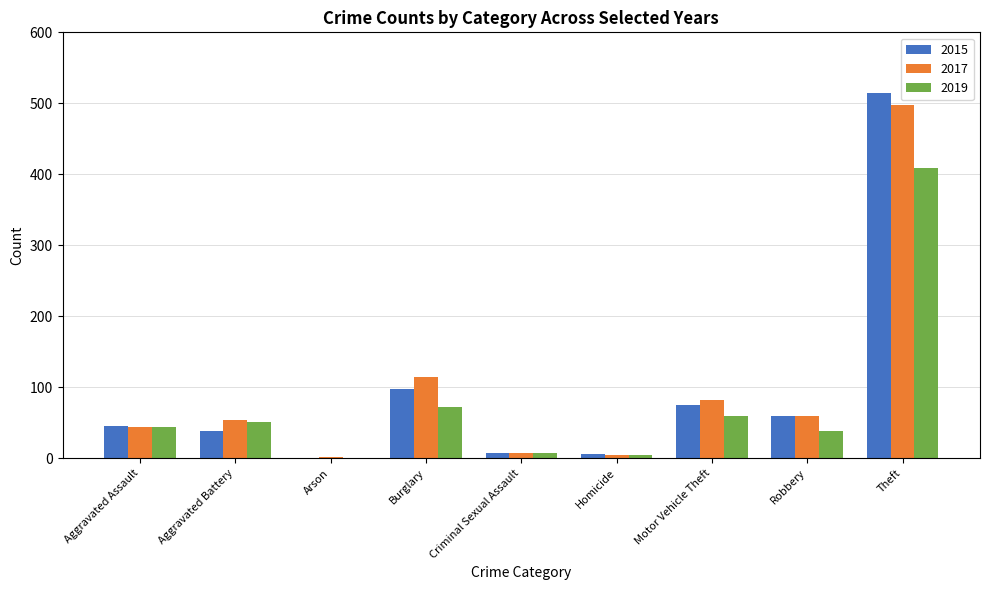

What is the greatest value displayed?

515